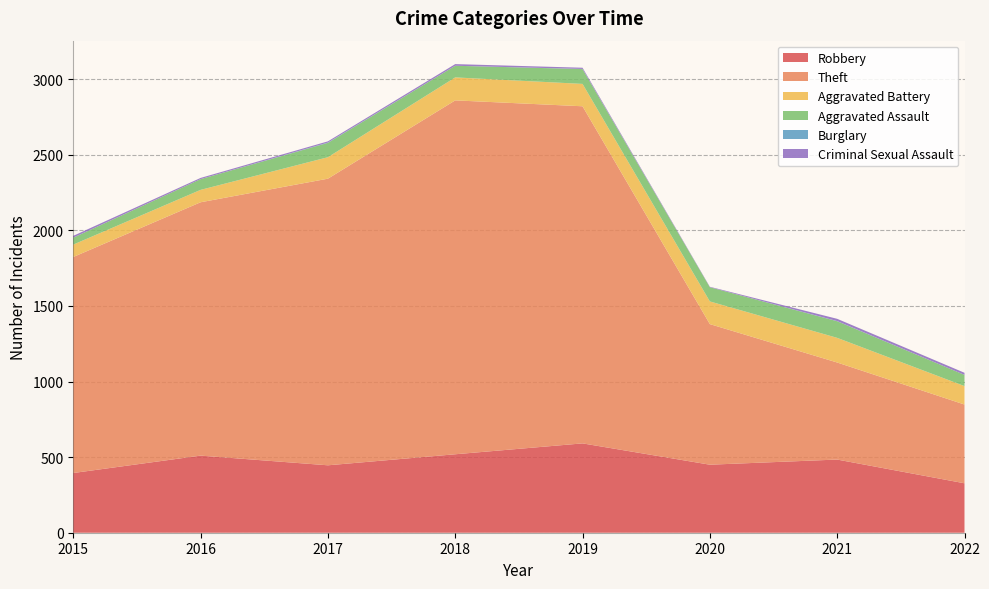

Reading left to right, extract all data points from this chart.

Robbery: 2015=395	2016=510	2017=446	2018=519	2019=591	2020=450	2021=484	2022=327
Theft: 2015=1429	2016=1676	2017=1896	2018=2341	2019=2230	2020=930	2021=642	2022=521
Aggravated Battery: 2015=82	2016=82	2017=142	2018=152	2019=148	2020=150	2021=163	2022=122
Aggravated Assault: 2015=46	2016=71	2017=95	2018=77	2019=98	2020=94	2021=110	2022=74
Burglary: 2015=0	2016=0	2017=2	2018=0	2019=1	2020=0	2021=1	2022=0
Criminal Sexual Assault: 2015=12	2016=8	2017=8	2018=11	2019=8	2020=3	2021=15	2022=14